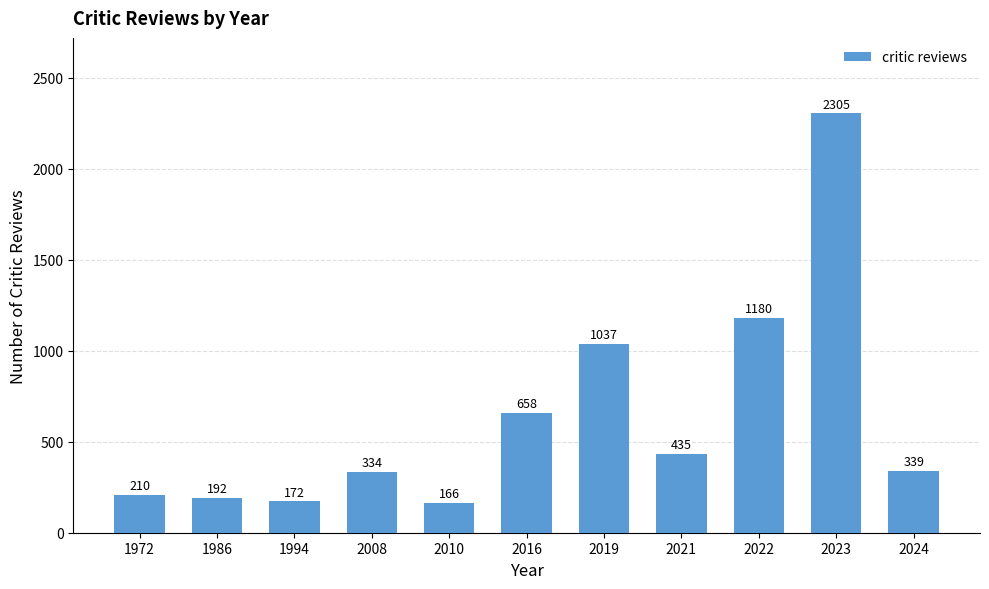

At which category does the chart reach its peak across all series?

2023